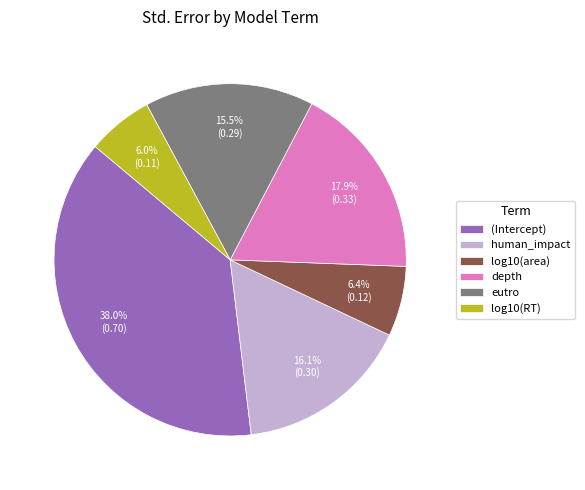

Is human_impact the majority of the pie?

No